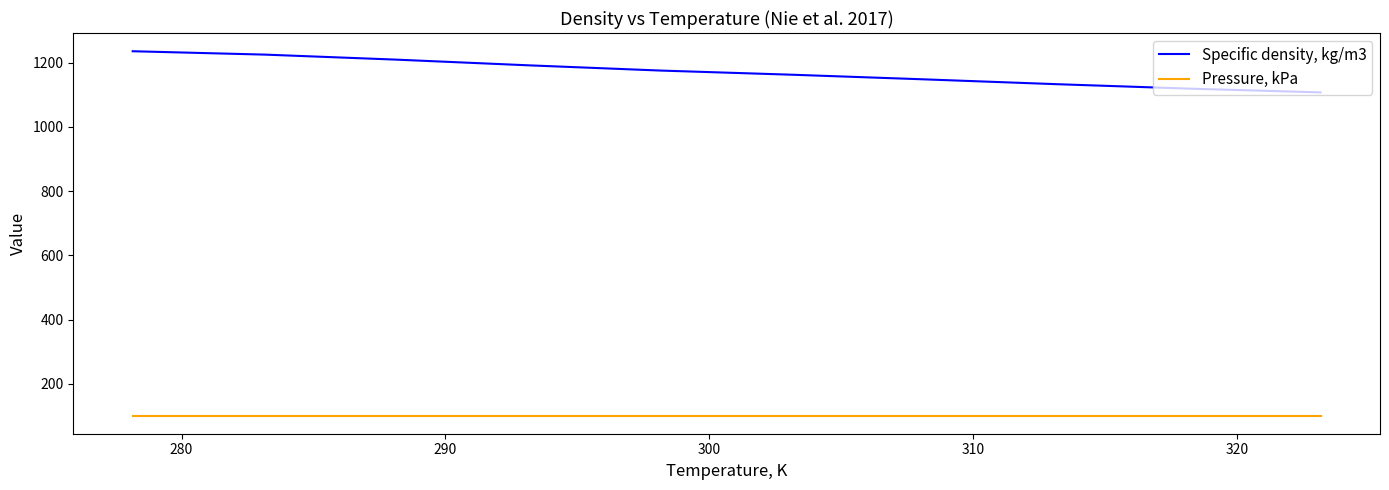

Which series has the largest range (max minus min)?

Specific density, kg/m3